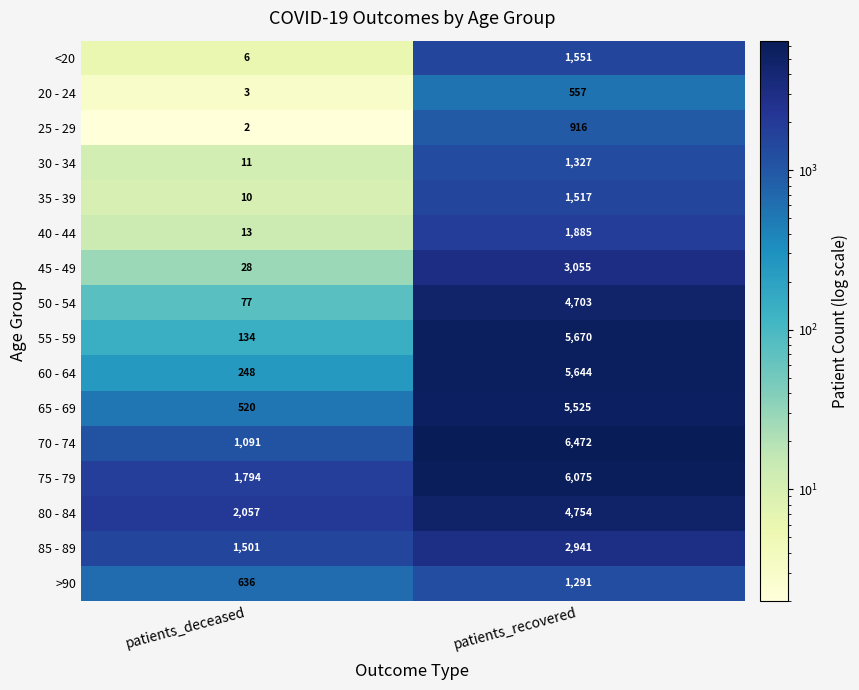

List the series in order of their peak value, lowest first.

20 - 24, 25 - 29, >90, 30 - 34, 35 - 39, <20, 40 - 44, 85 - 89, 45 - 49, 50 - 54, 80 - 84, 65 - 69, 60 - 64, 55 - 59, 75 - 79, 70 - 74